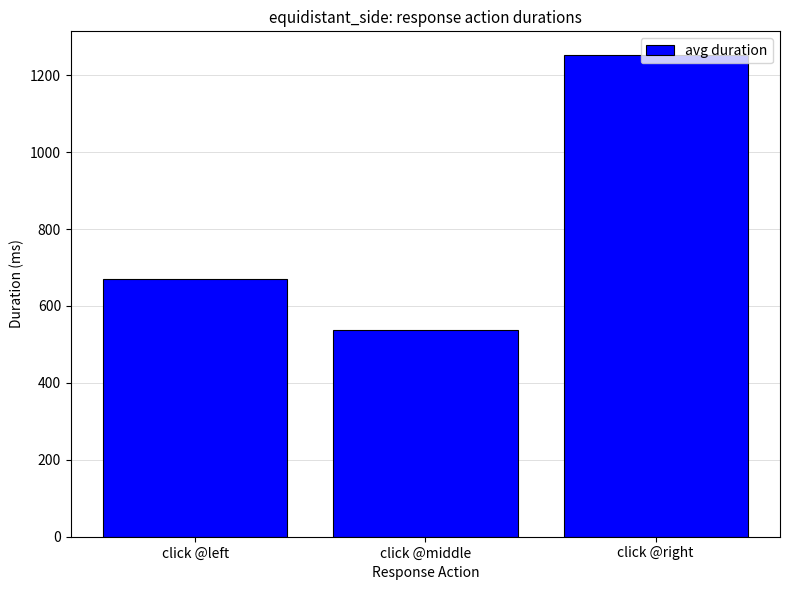

What is the value of the 2nd bar from the left?

537.6